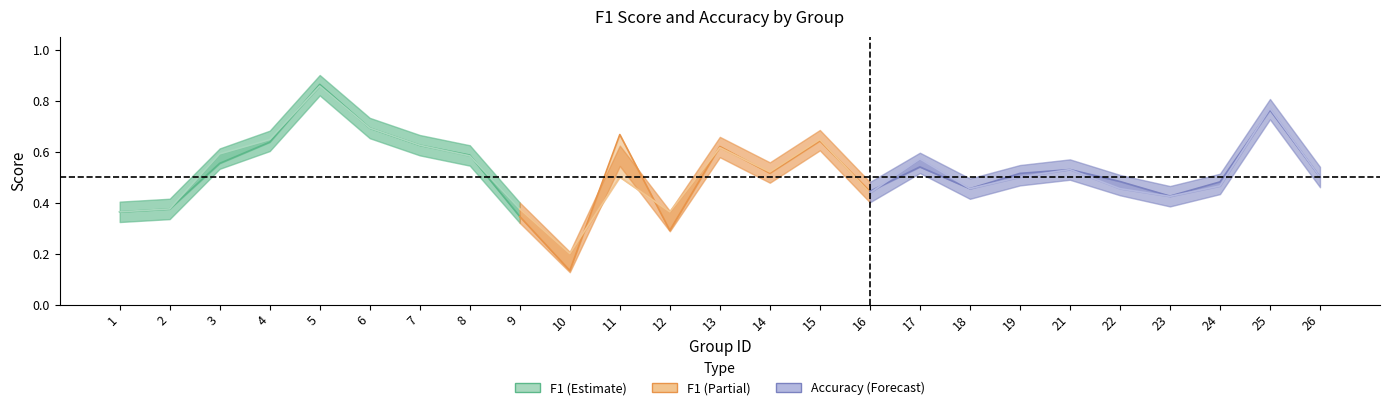

Which category has the lowest value across all series?

10